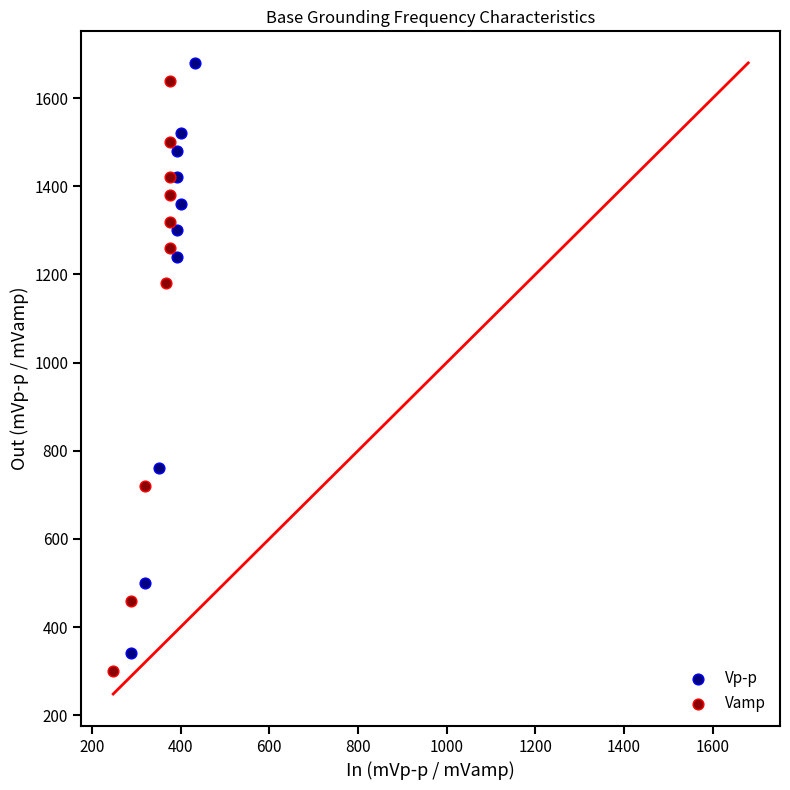

What are all the series names shown in the legend?

Vp-p, Vamp